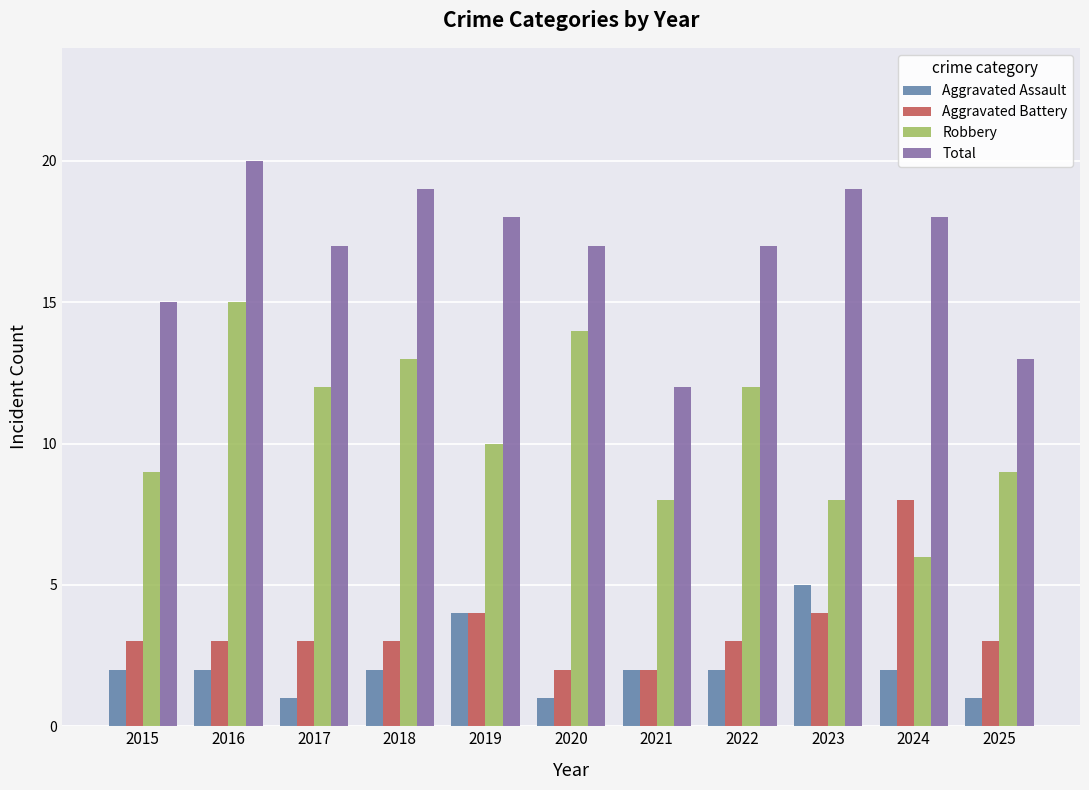

What value does the Robbery series have at 2024?

6